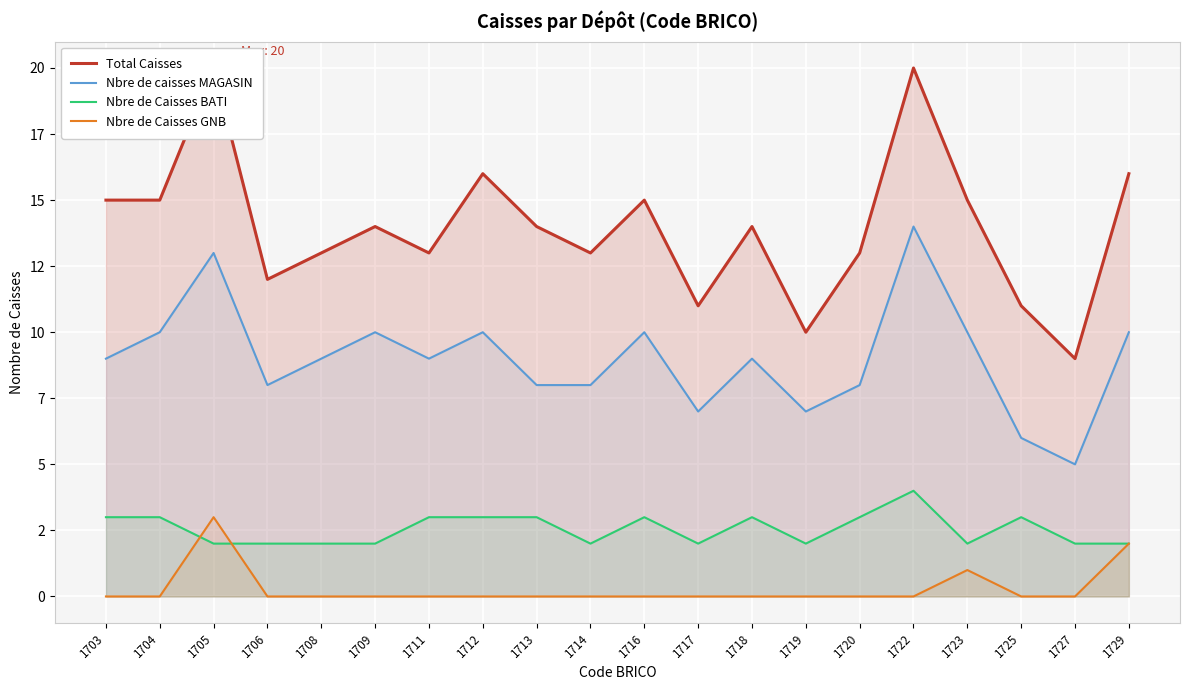

Which series has the largest total across all categories?

Total Caisses